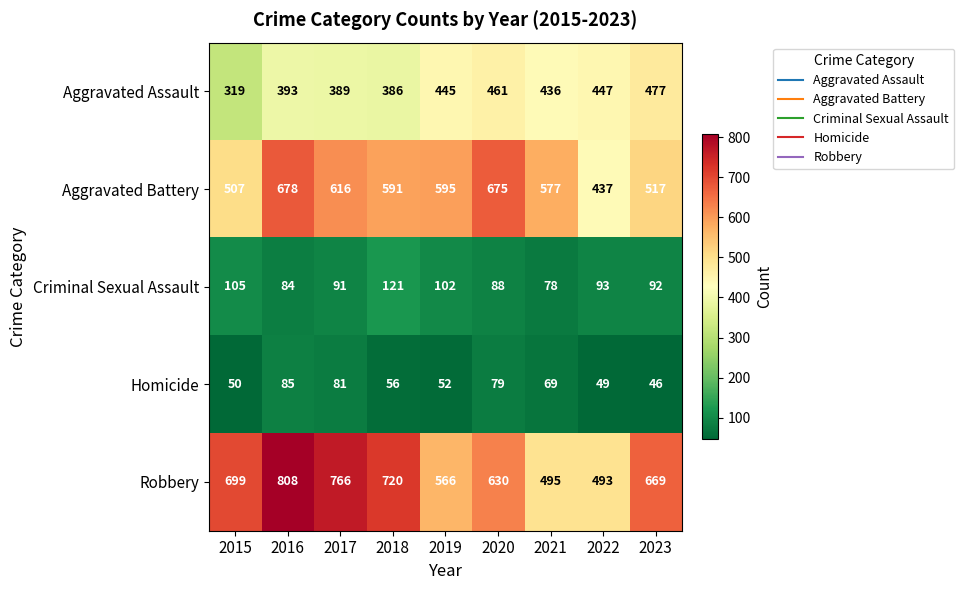

Which series has the largest total across all categories?

Robbery